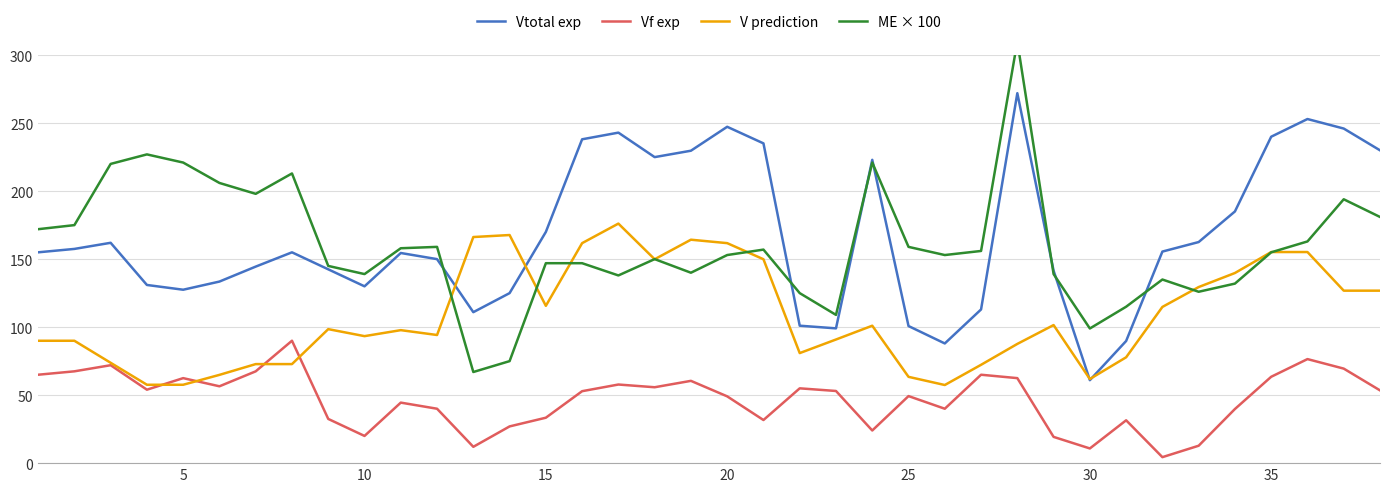

What is the lowest value of the Vtotal exp series?

61.0